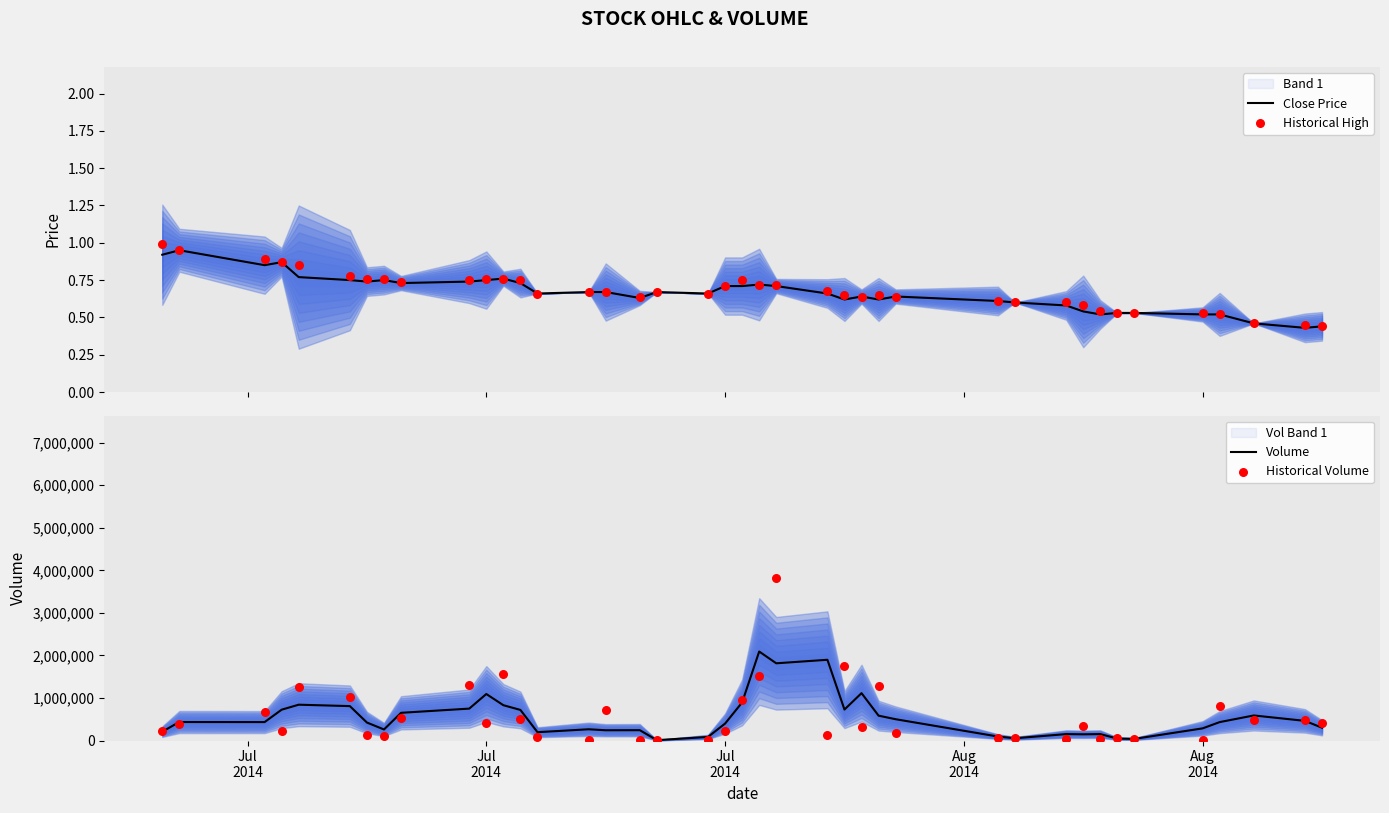

At how many categories does at least one series exceed 1498633?

5